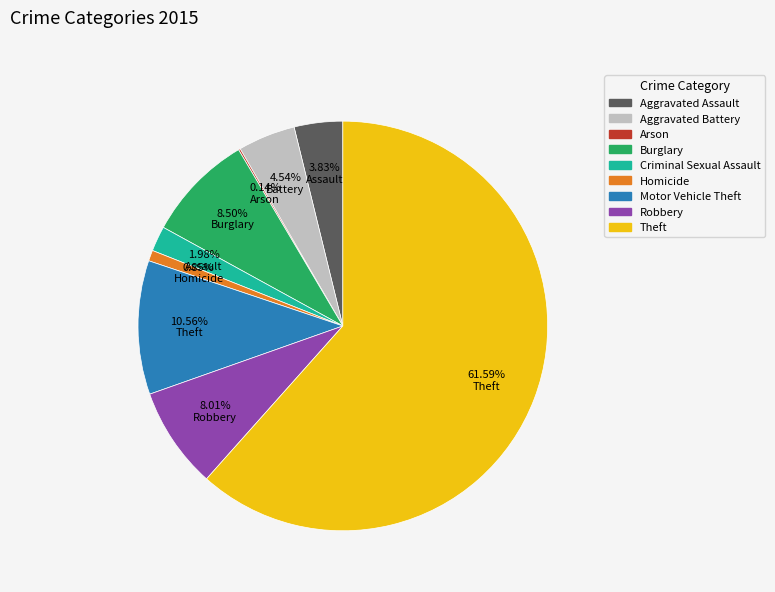

Approximately how many times larger is the value at Motor Vehicle Theft compared to Homicide?

12.4